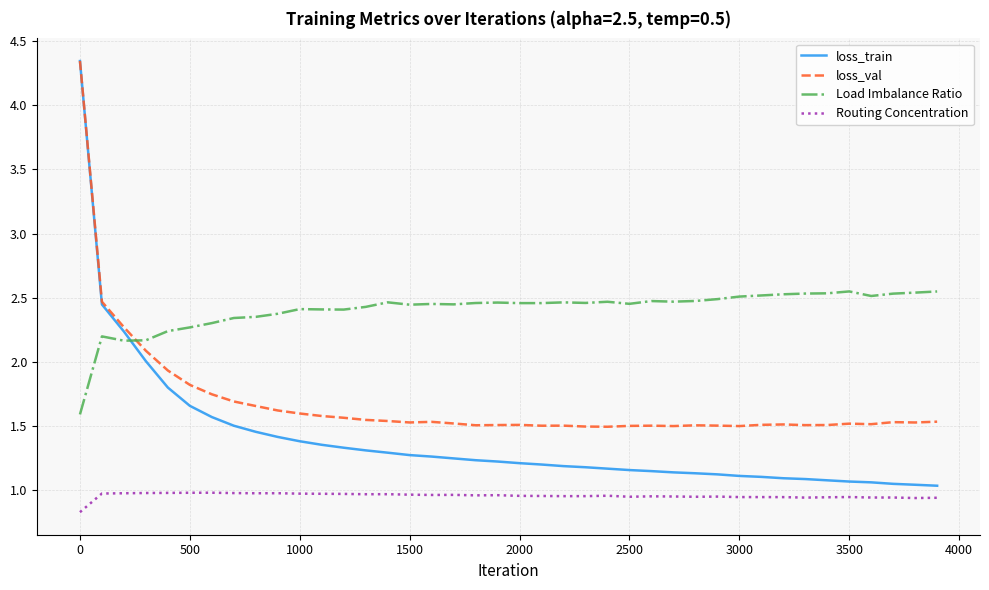

Which series has the widest spread of values?

loss_train